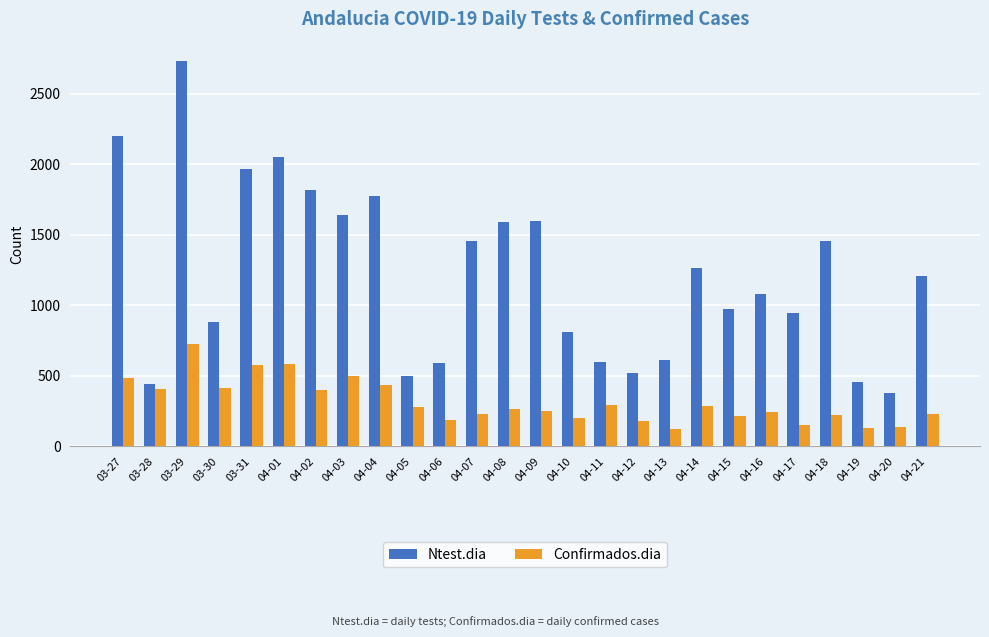

How many values in the Confirmados.dia series are below 264?

13